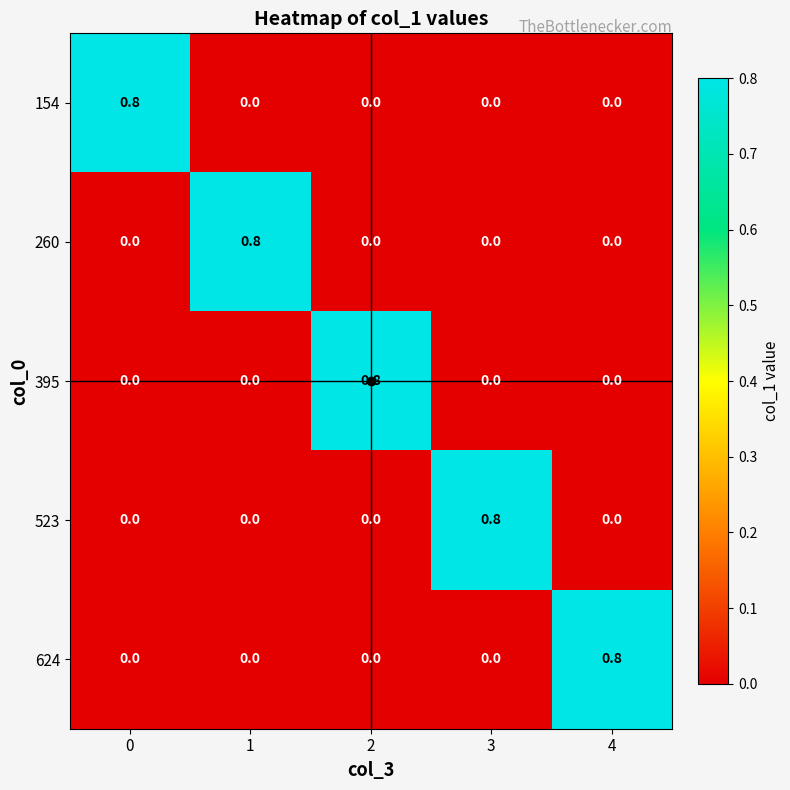

What is the sum of all 154 values?

0.8